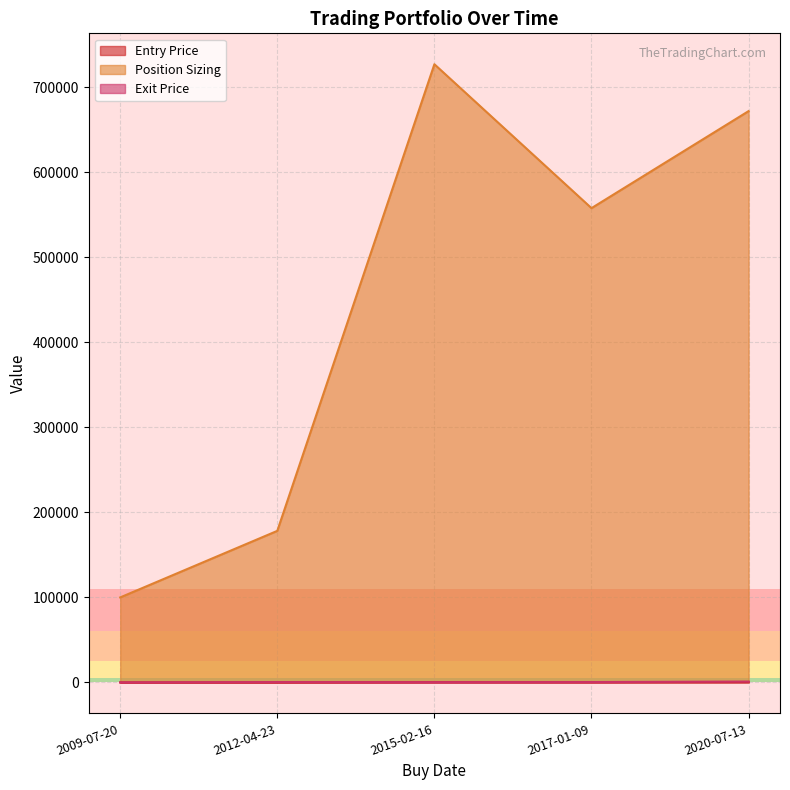

The Position Sizing series shows 210558.3 at 2015-02-16. True or false?

False